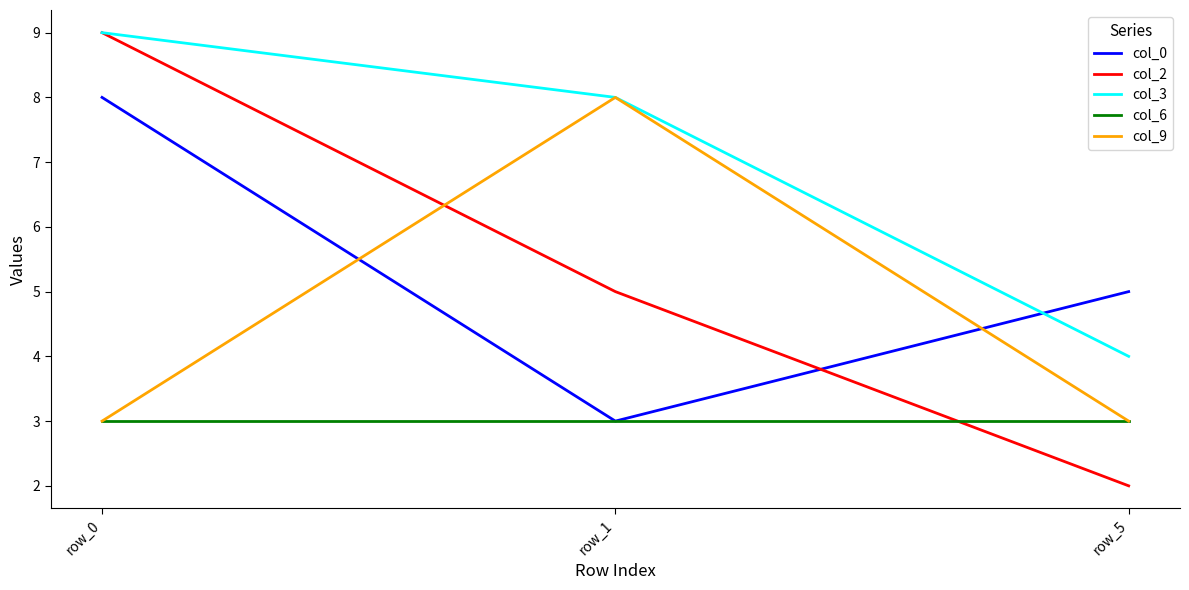

What is the spread (max minus min) of values at row_1?

5